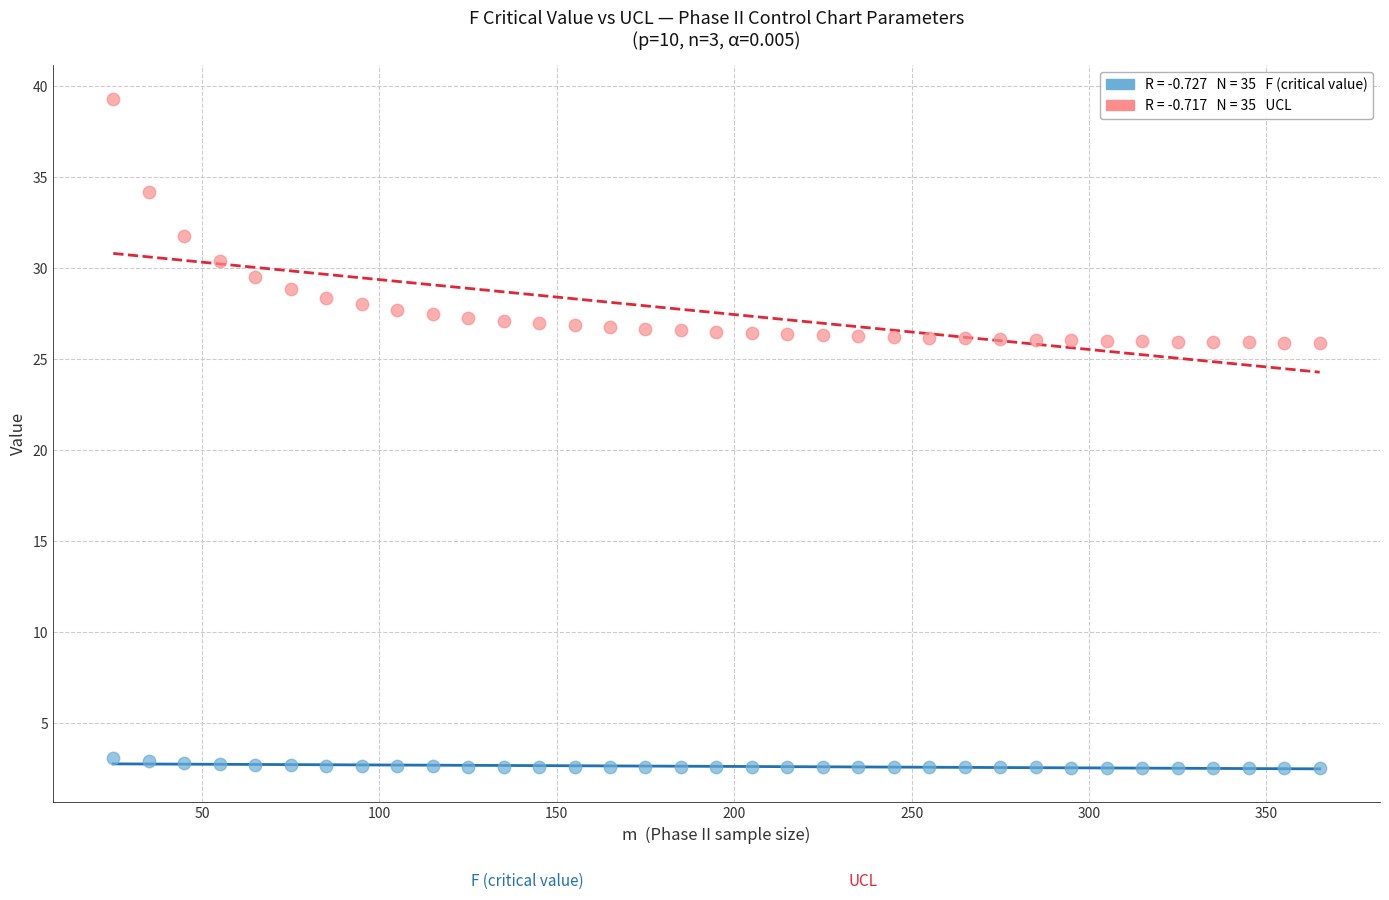

Across all data points, what is the range of X values (max minus min)?

340.0